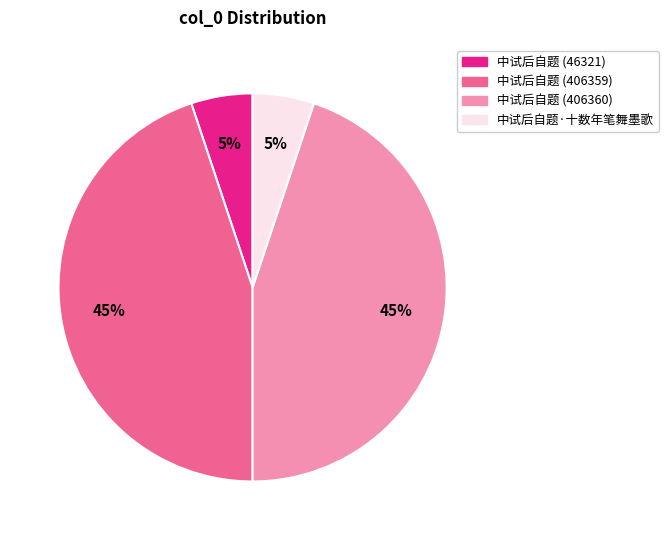

Combined, do 中试后自题 (406360) and 中试后自题 (406359) account for over 50%?

Yes